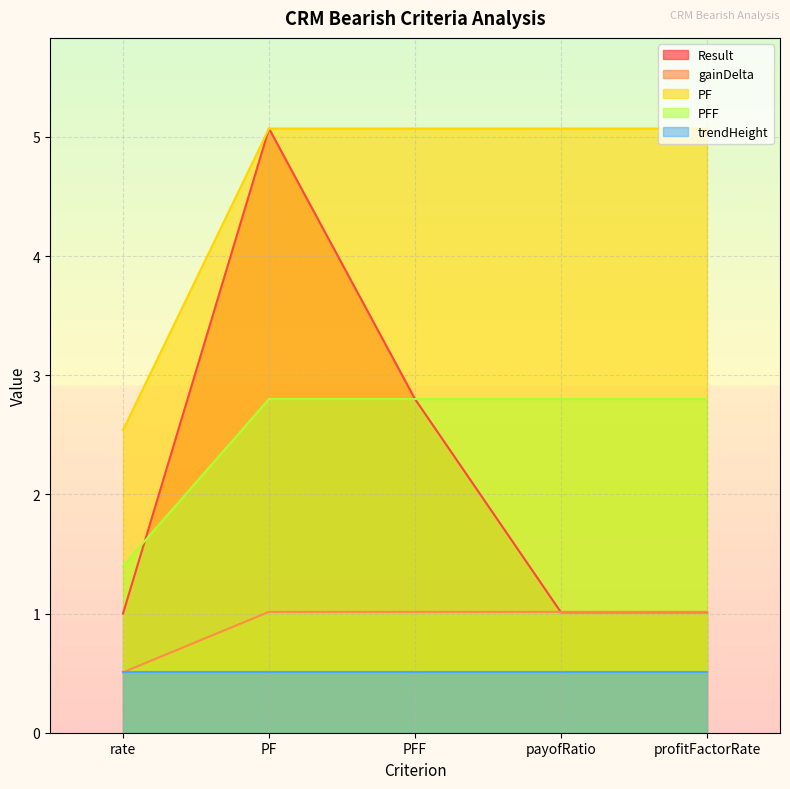

Count the number of categories in the chart.

5